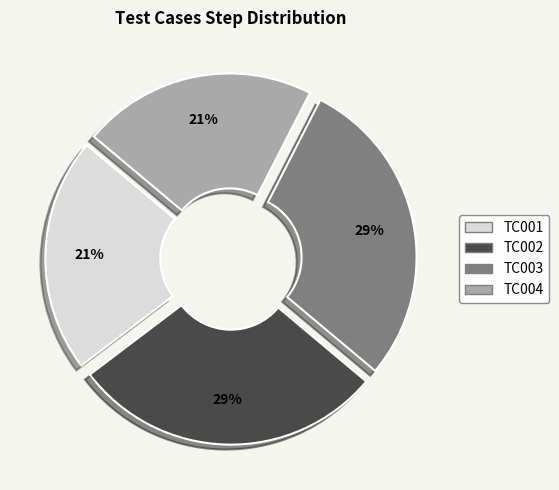

The TC003 slice represents 29% of the pie. True or false?

True